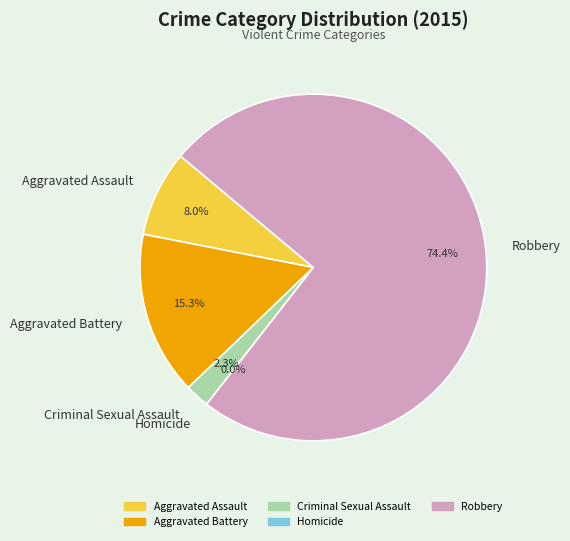

To the nearest percent, what portion does Robbery represent?

74%